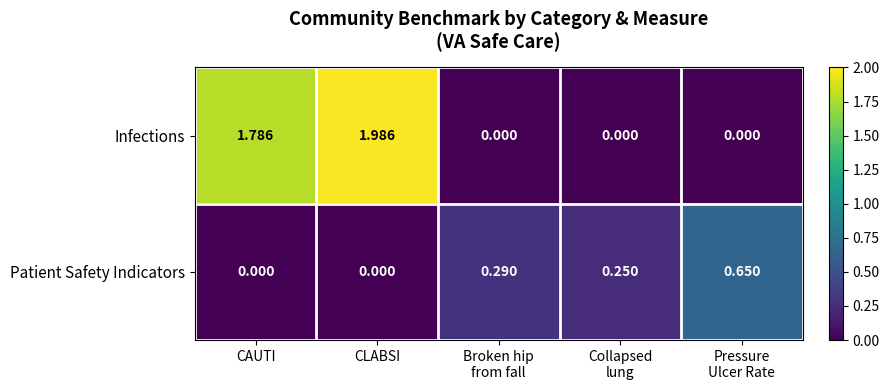

Rank the series by their maximum value, from lowest to highest.

Patient Safety Indicators, Infections